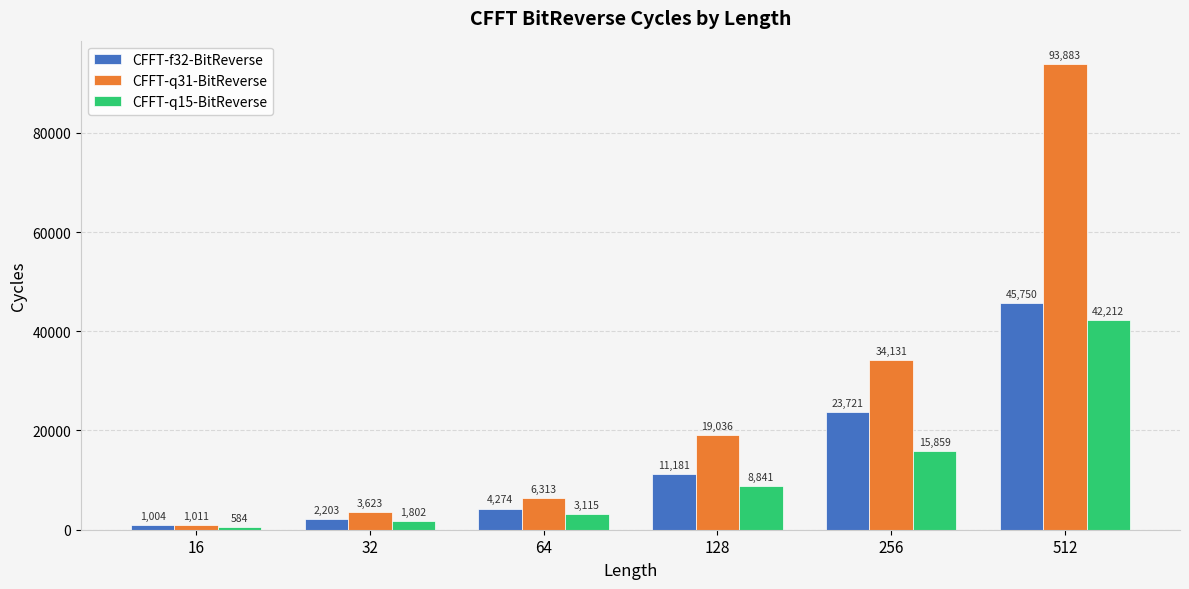

How many values in the CFFT-f32-BitReverse series are below 11181?

3